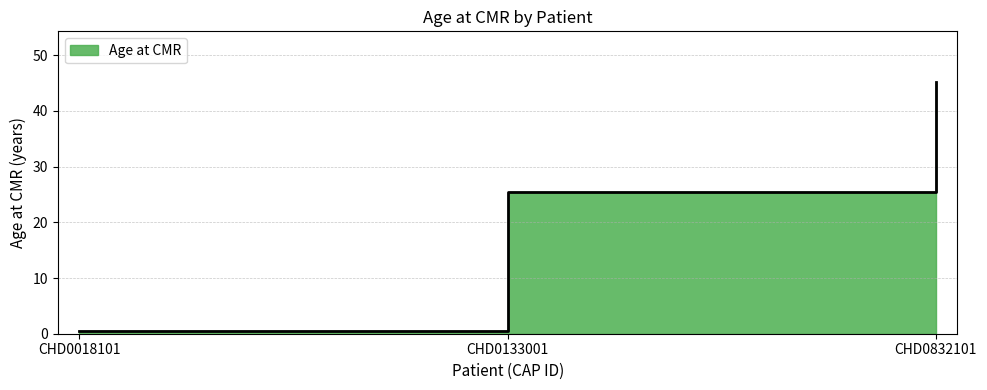

Where does the data first go above 25?

CHD0133001